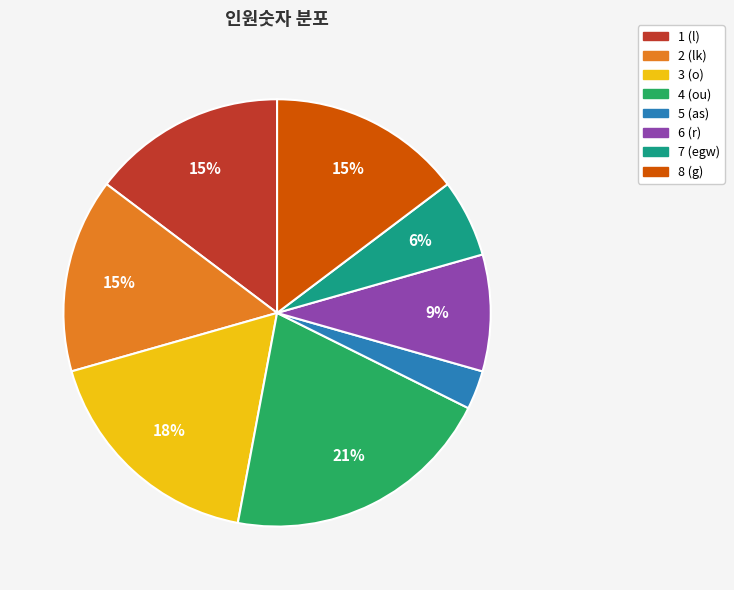

True or false: 1 (l) accounts for 5% of the total.

False